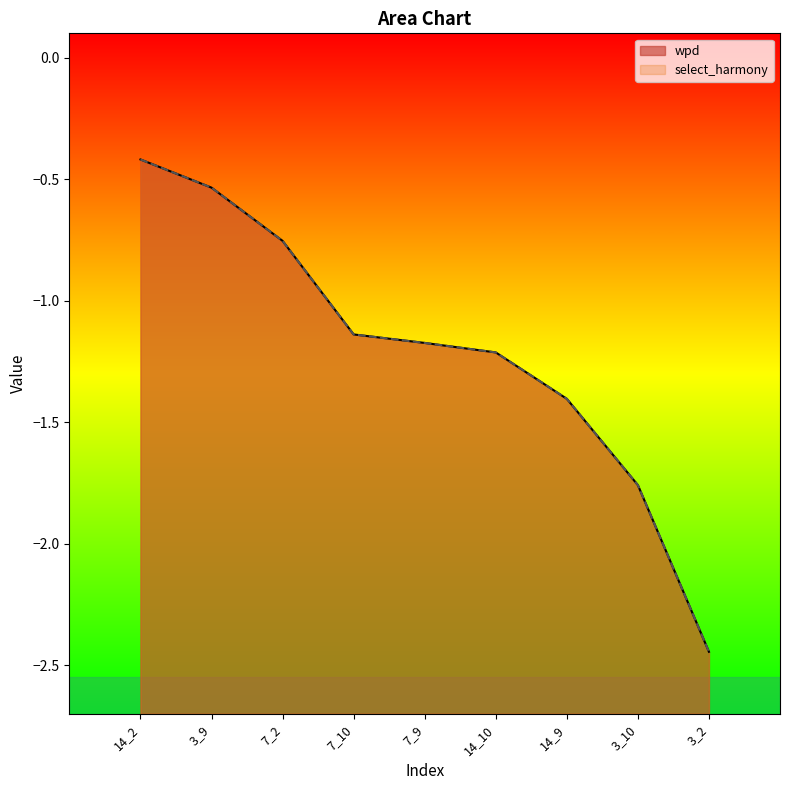

What is the minimum value for select_harmony?

-2.4